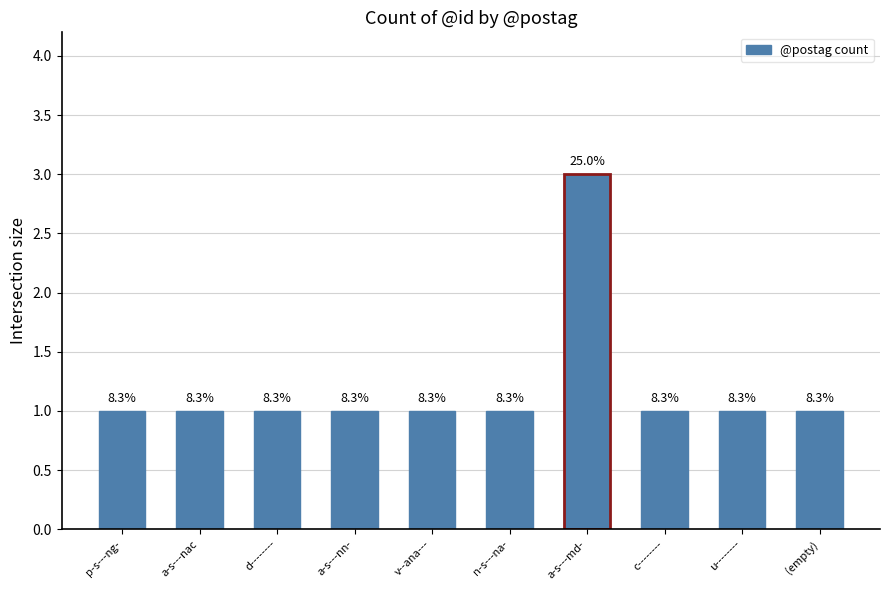

What is the sum of all values?

12